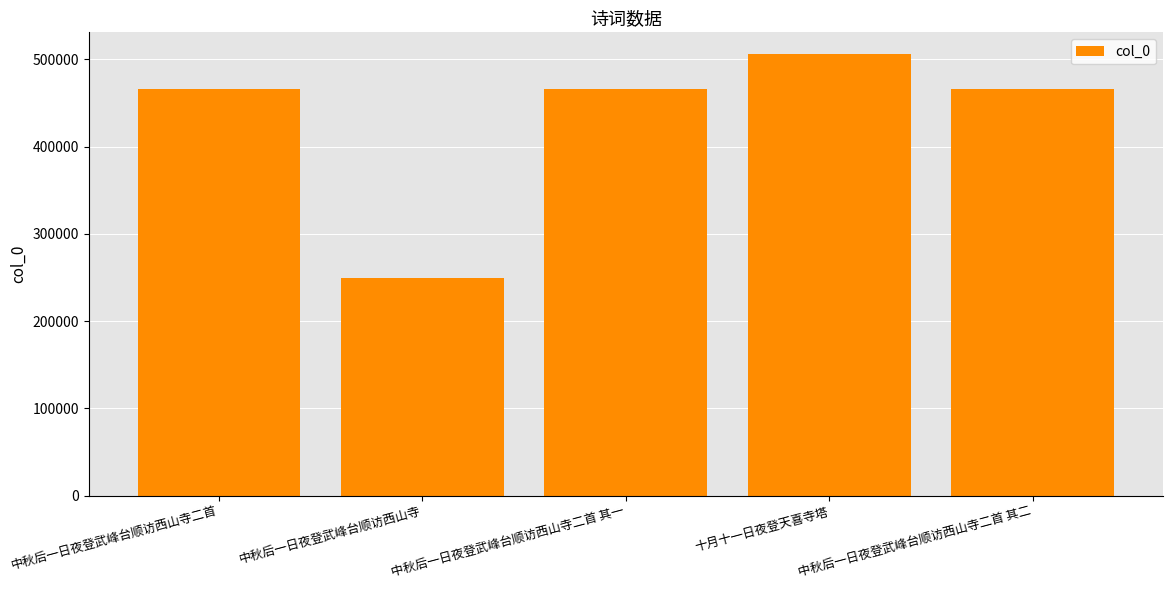

What is the value of the 4th bar from the left?

505622